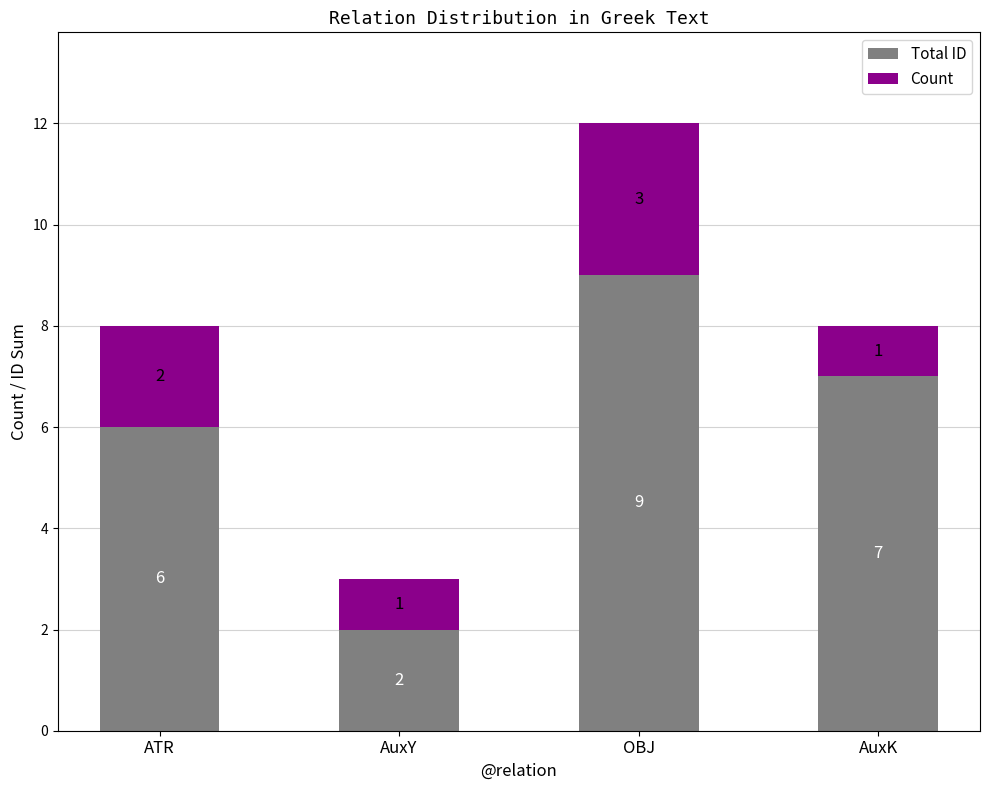

How many Total ID values are between 6 and 9?

3